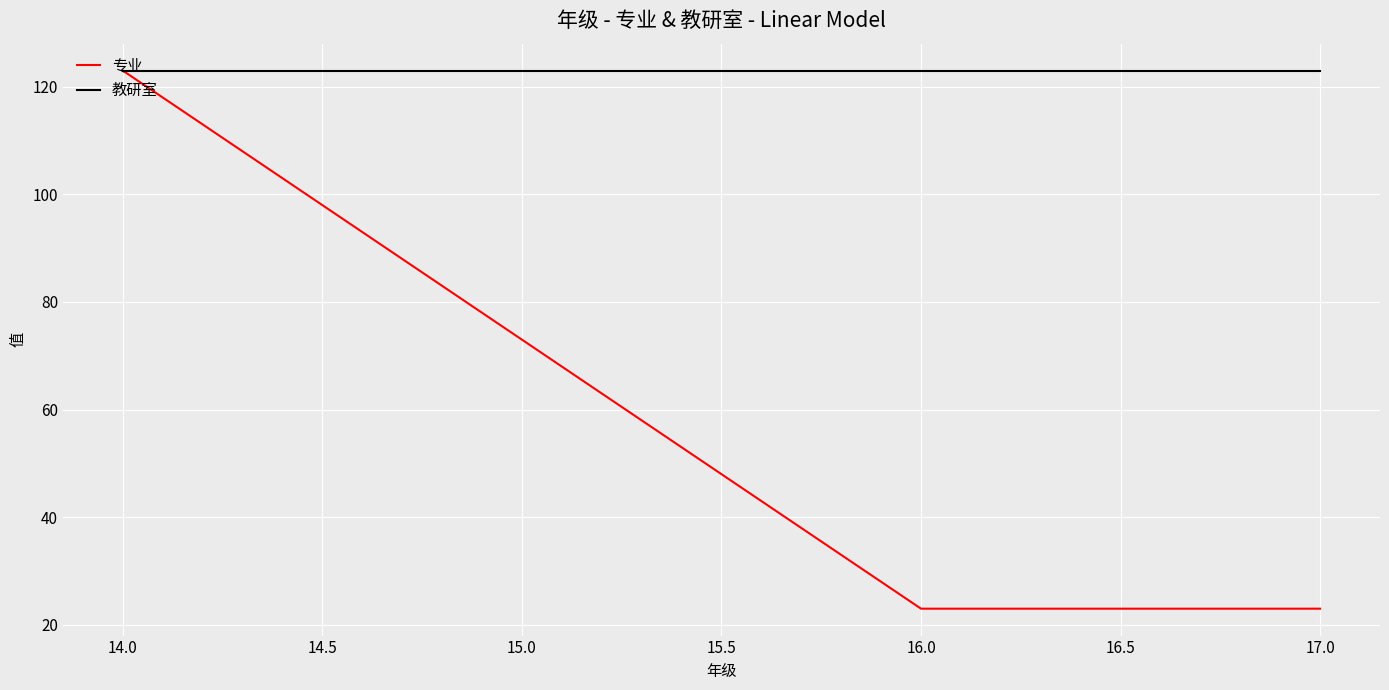

What is the spread (max minus min) of values at 16.0?

100